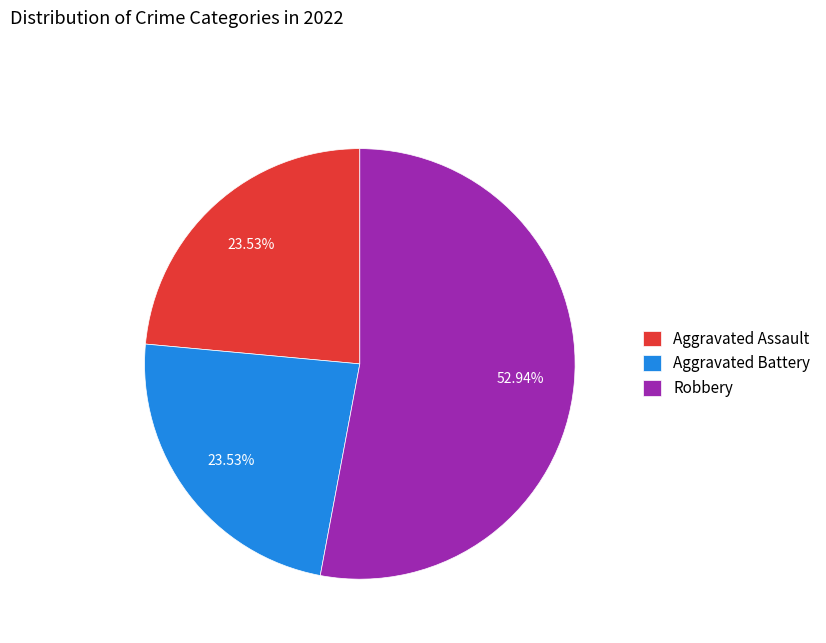

Do Aggravated Battery and Aggravated Assault together represent more than half of the pie?

No